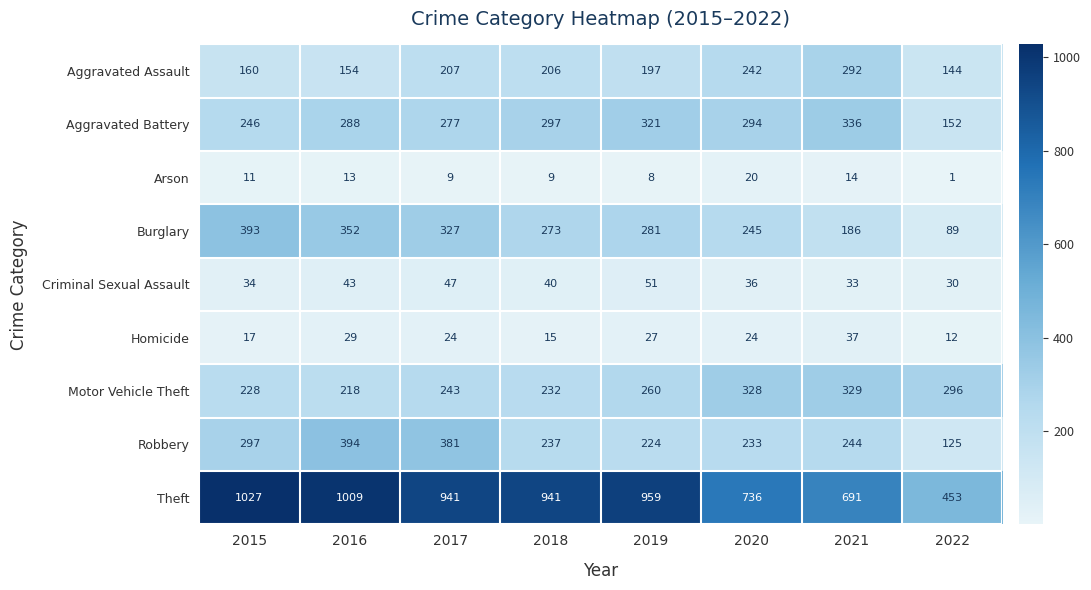

List the labels in order of Aggravated Assault value, smallest first.

2022, 2016, 2015, 2019, 2018, 2017, 2020, 2021